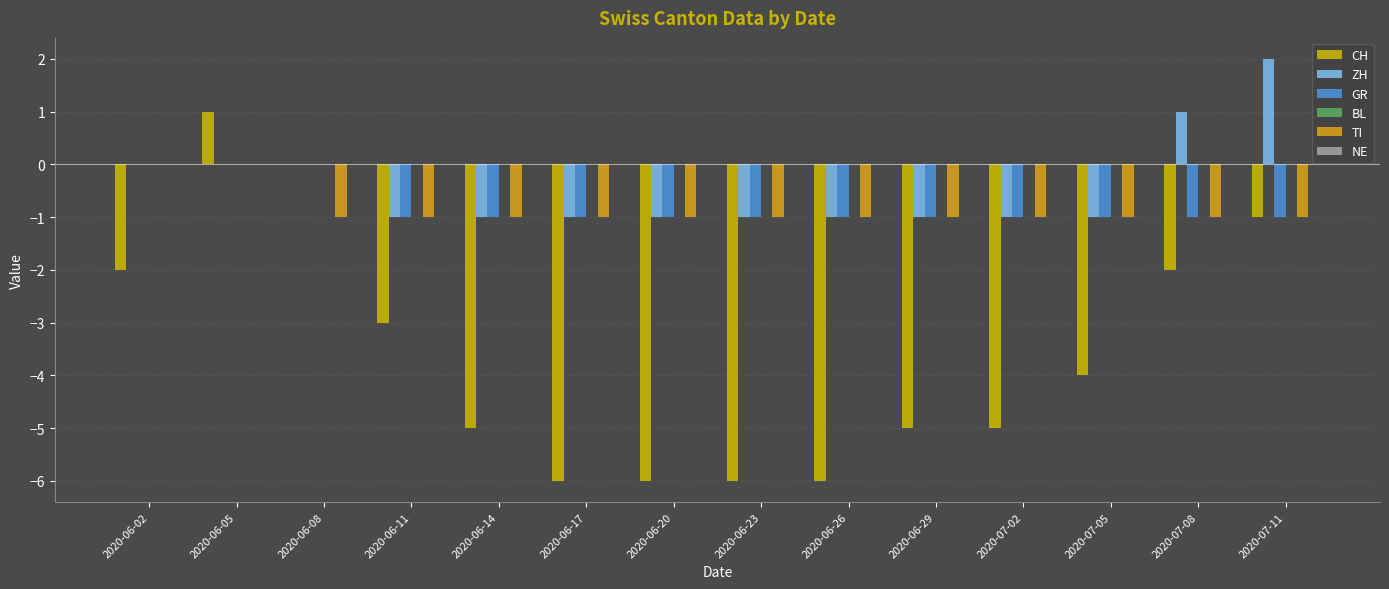

Count the number of data series in this chart.

4